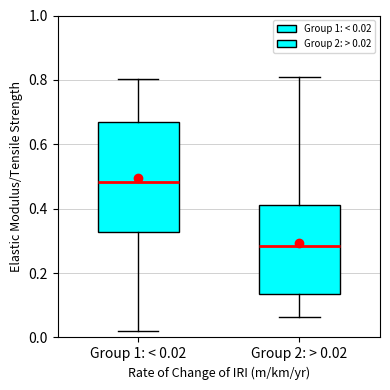

Comparing the boxes themselves (not the whiskers), which one is the tallest?

Group 1: < 0.02